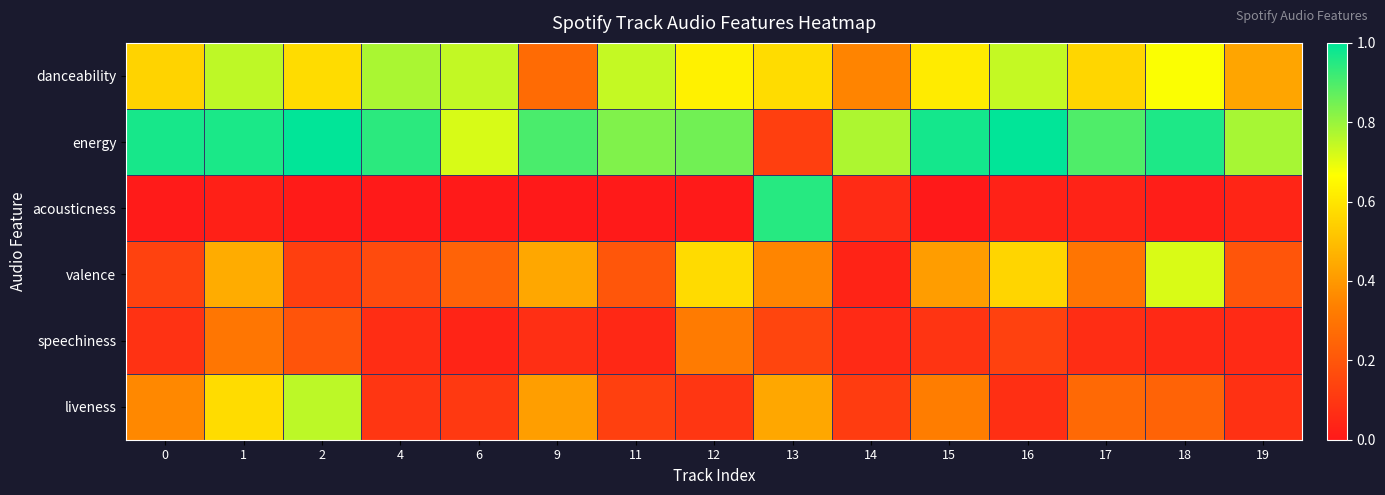

What is the greatest value displayed?

1.0